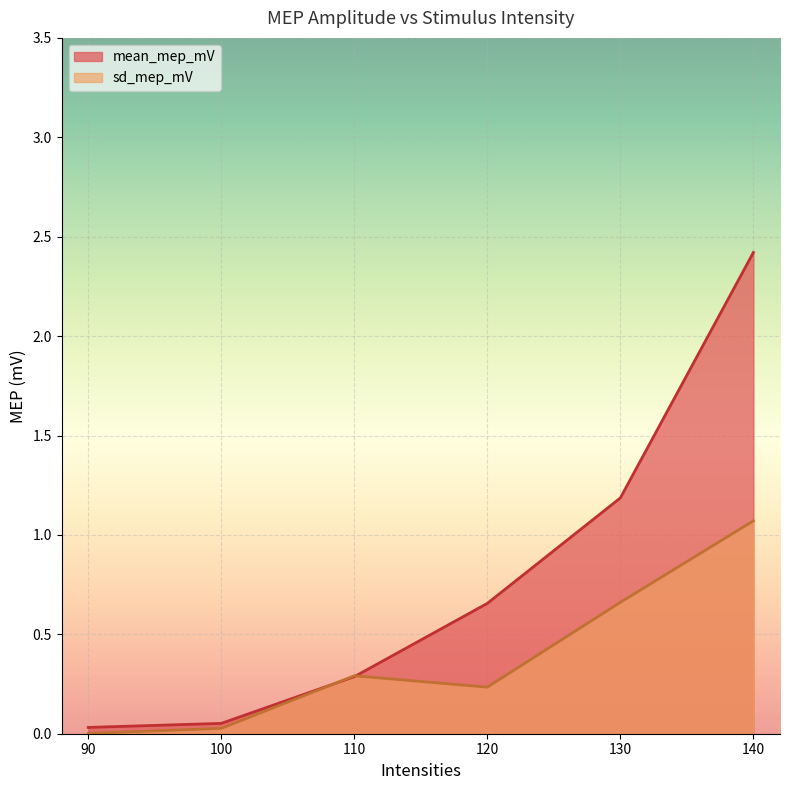

True or false: mean_mep_mV and sd_mep_mV intersect in this chart.

True